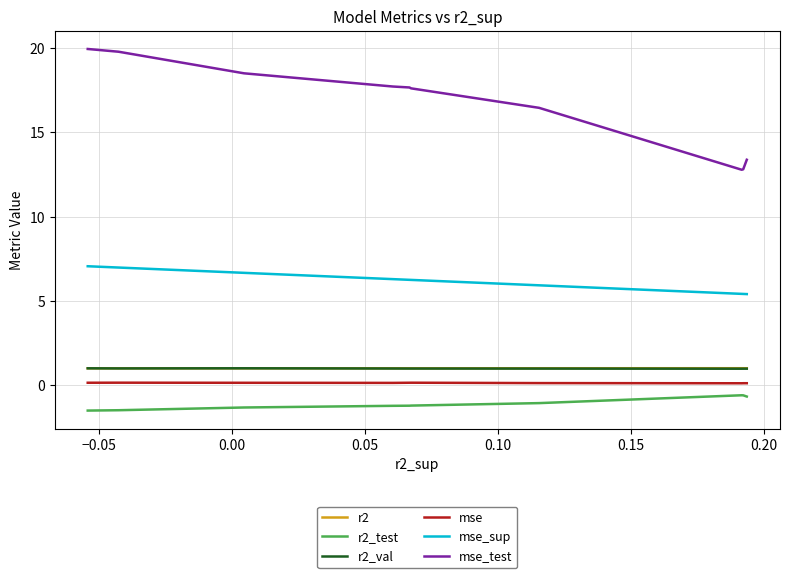

What value does the r2 series have at 0.20?

1.0